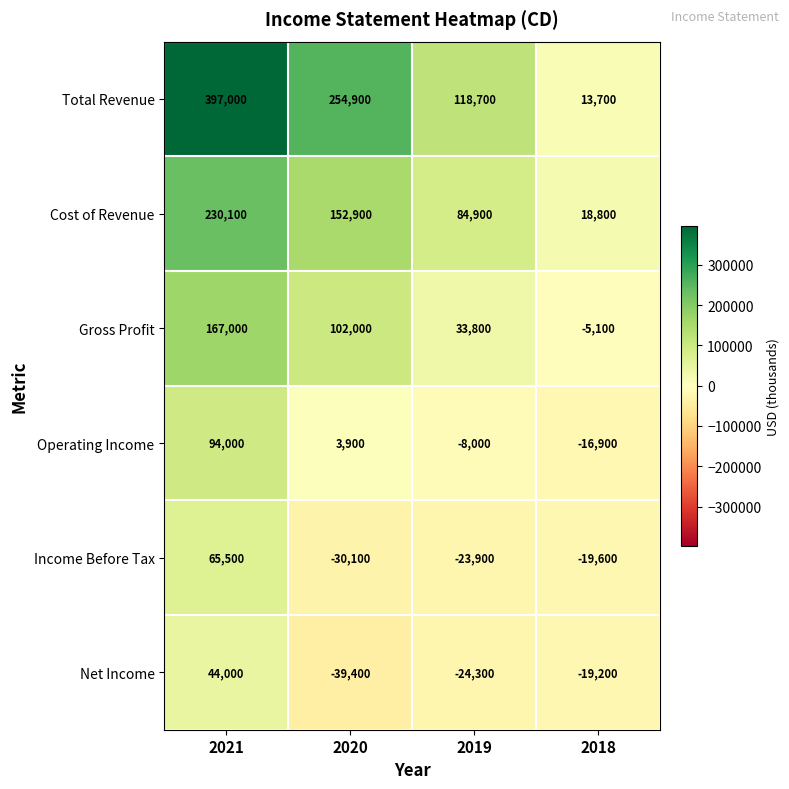

At which category does the chart reach its peak across all series?

2021